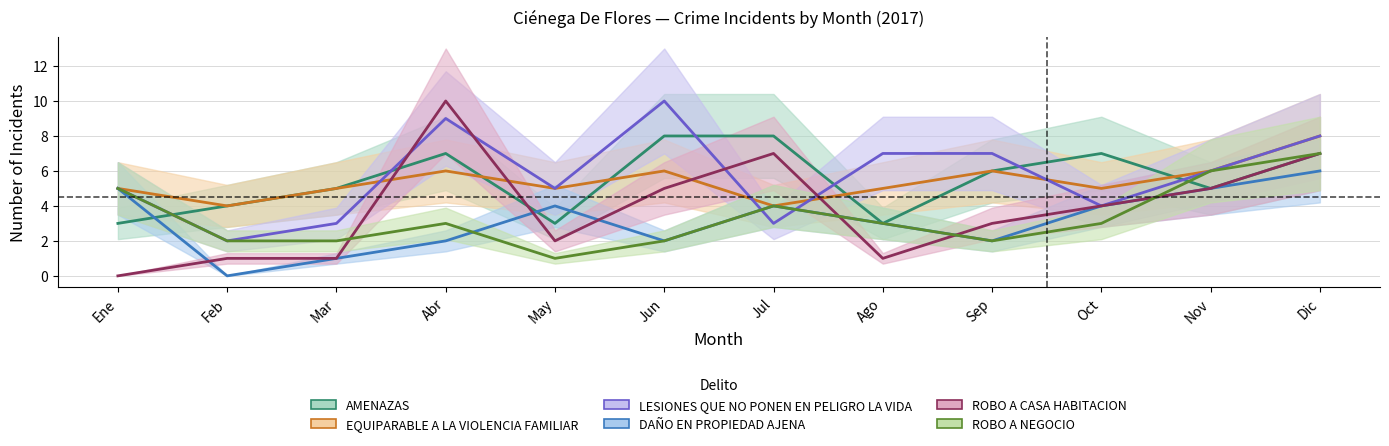

How many data points does each series have?

12